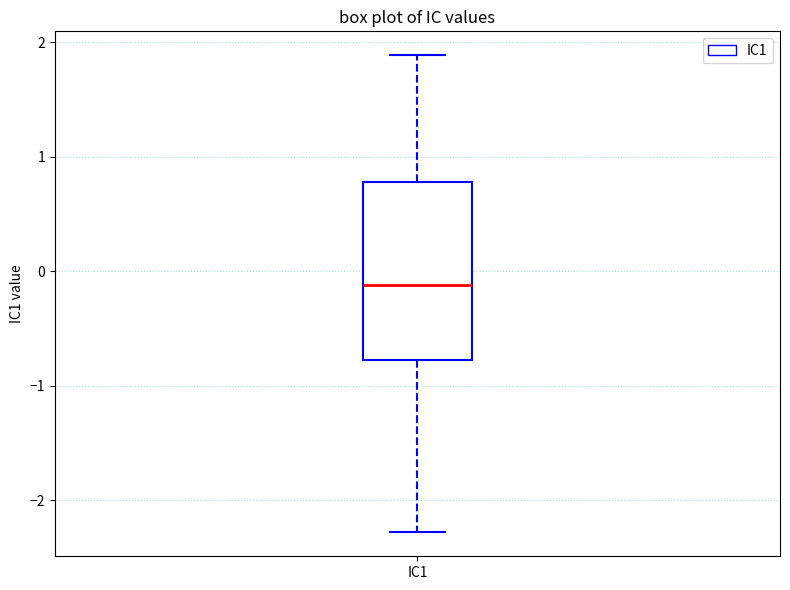

Read this box plot against the y-axis: the position of the median line, the range covered by the box, and the ends of both whiskers. The values are not printed on the chart, so give them approximately, as read against the axis.

median -0.1, box -0.8 to 0.8, whiskers -2.3 to 1.9